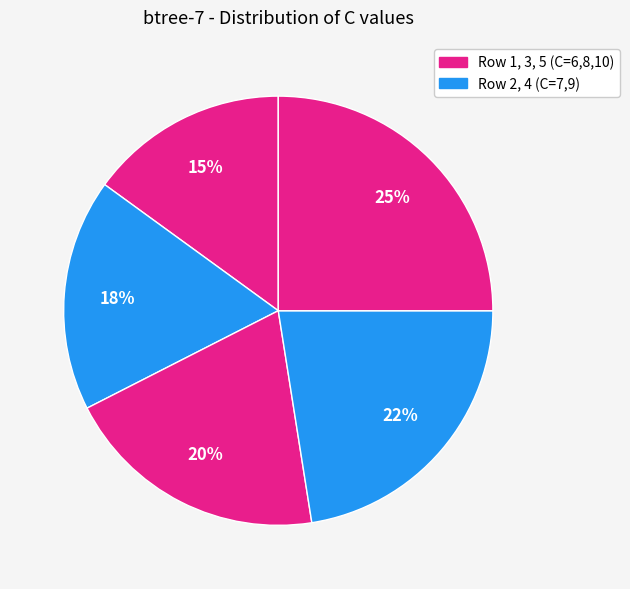

Count the number of slices in the pie.

5